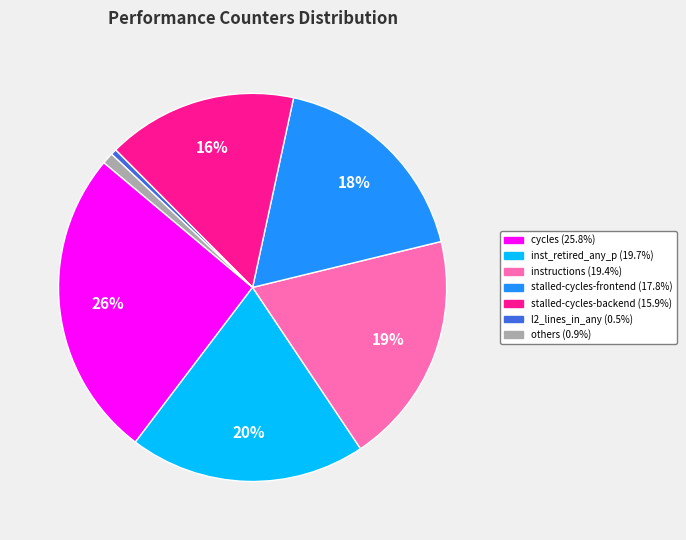

To the nearest percent, what is the average slice percentage?

14%